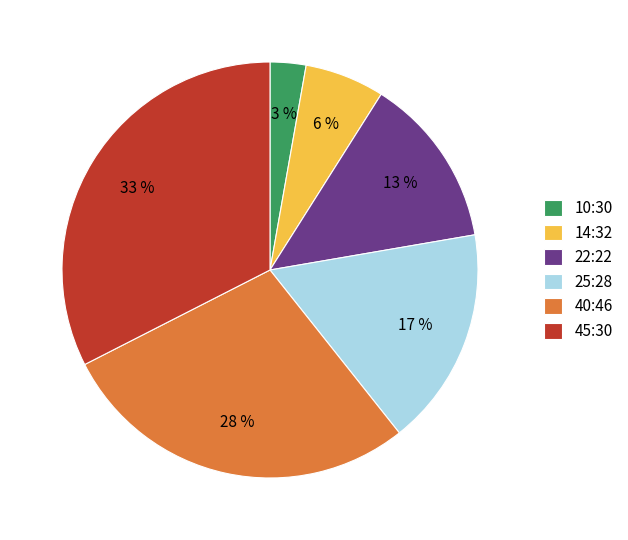

True or false: 25:28 accounts for 17% of the total.

True